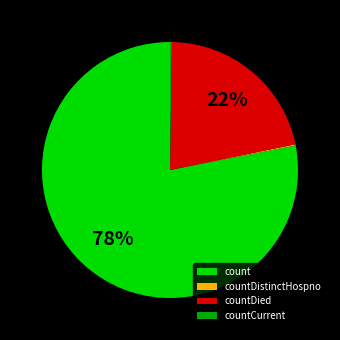

To the nearest percent, what is the difference between the largest and smallest slice percentages?

78%